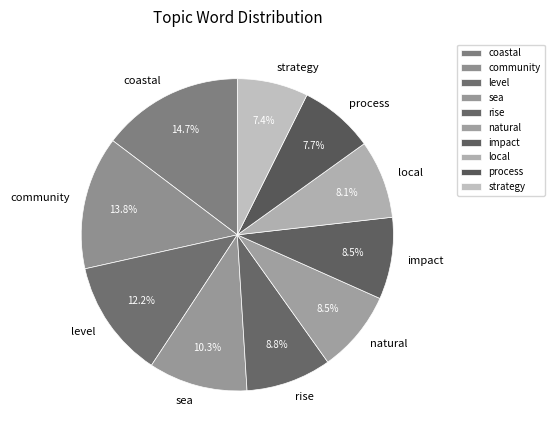

Which has a higher value, community or strategy?

community